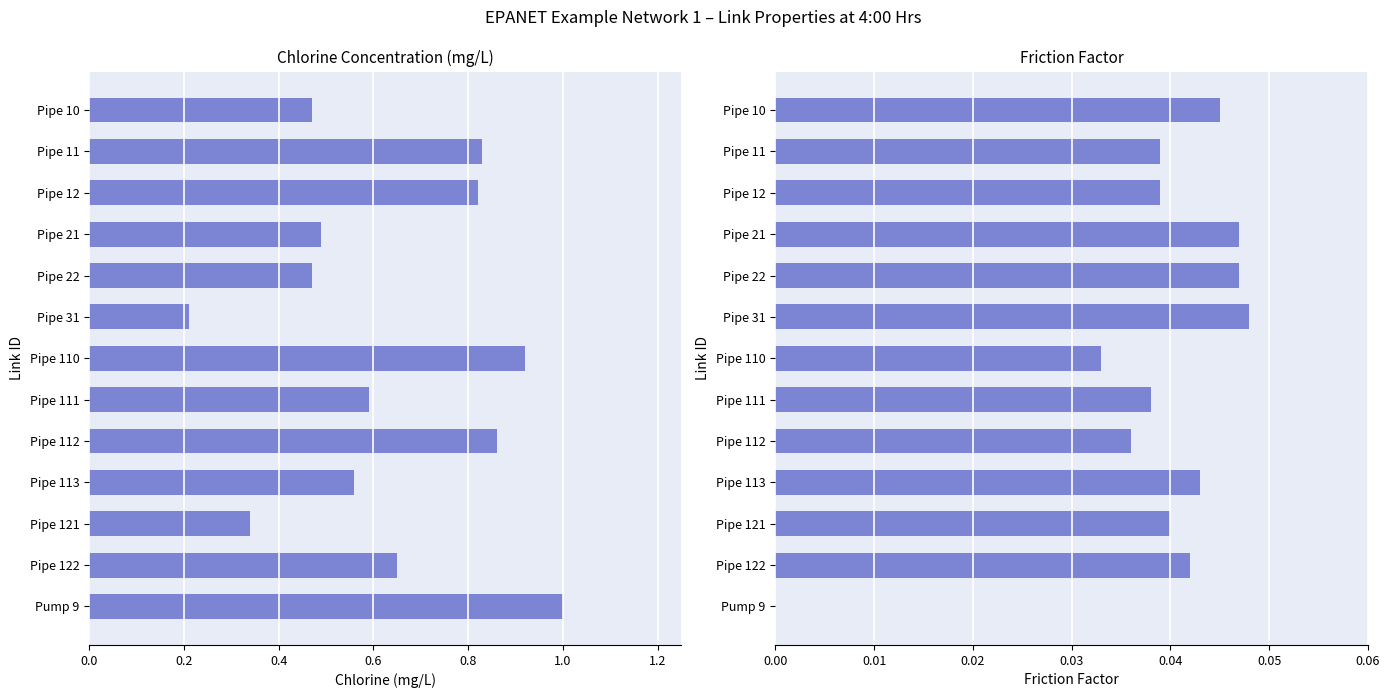

What is the average value of the Chlorine (mg/L) series?

0.6